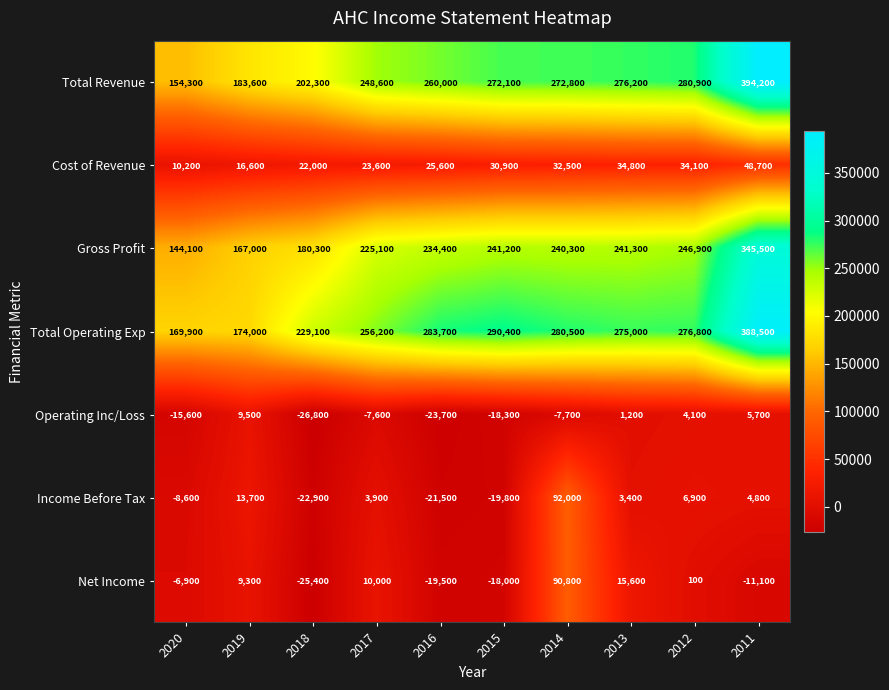

List the series in order of their peak value, highest first.

Total Revenue, Total Operating Exp, Gross Profit, Income Before Tax, Net Income, Cost of Revenue, Operating Inc/Loss